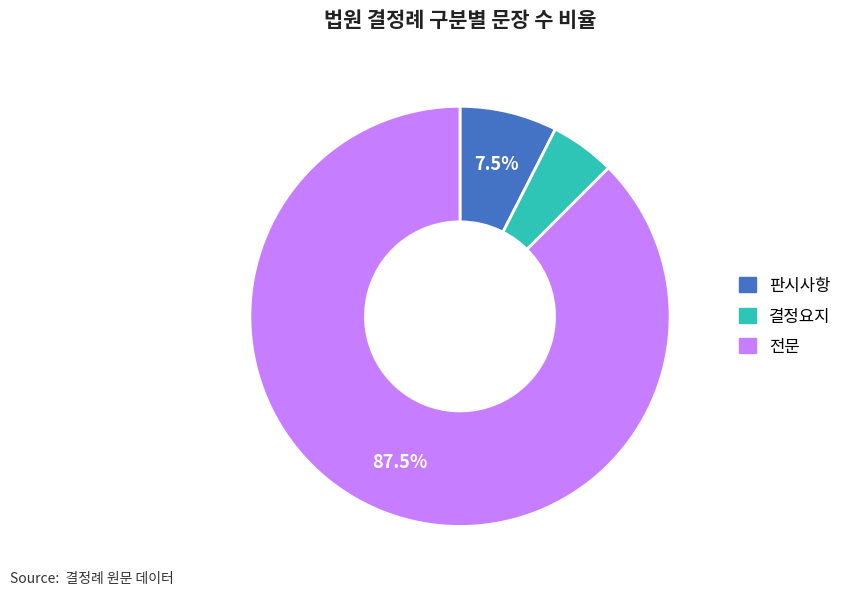

Count the number of slices in the pie.

3